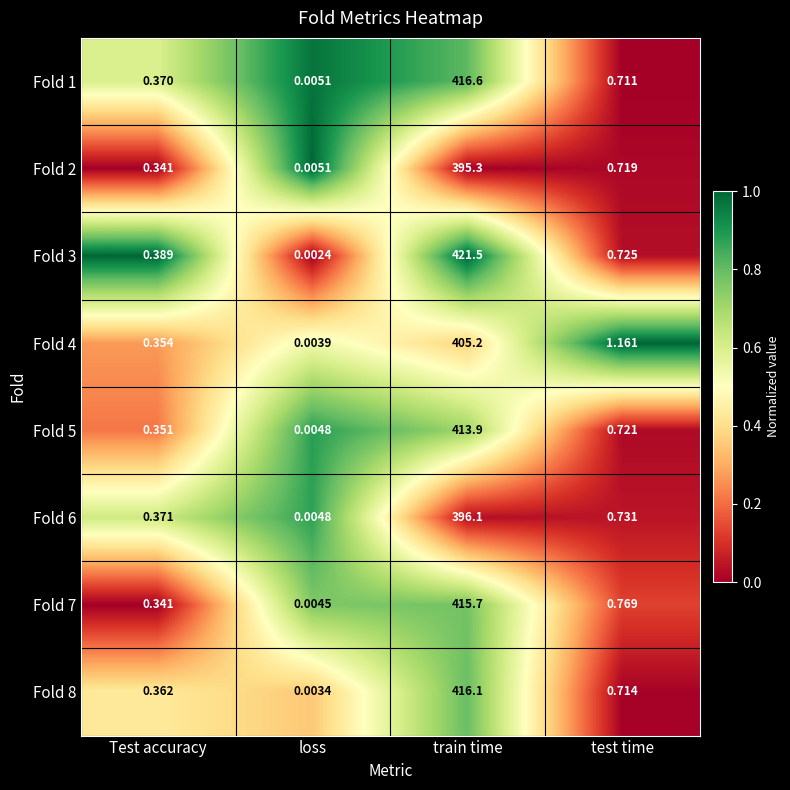

Which series has the largest total across all categories?

Fold 3